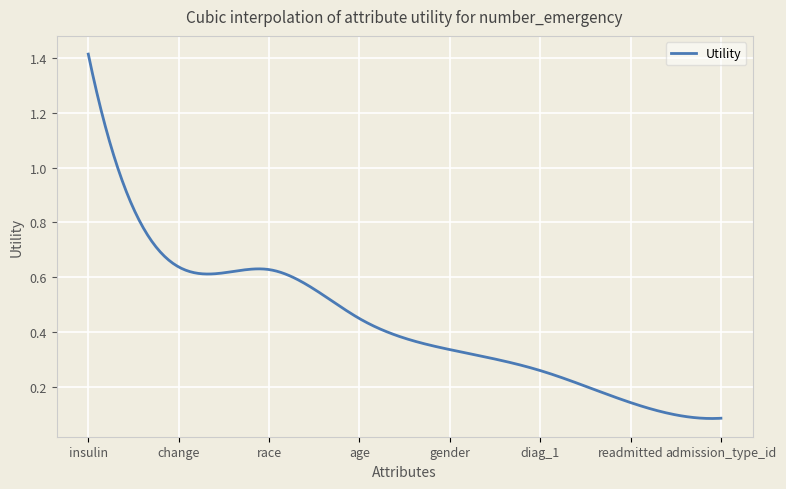

List the labels in order of value, smallest first.

admission_type_id, readmitted, diag_1, gender, age, race, change, insulin